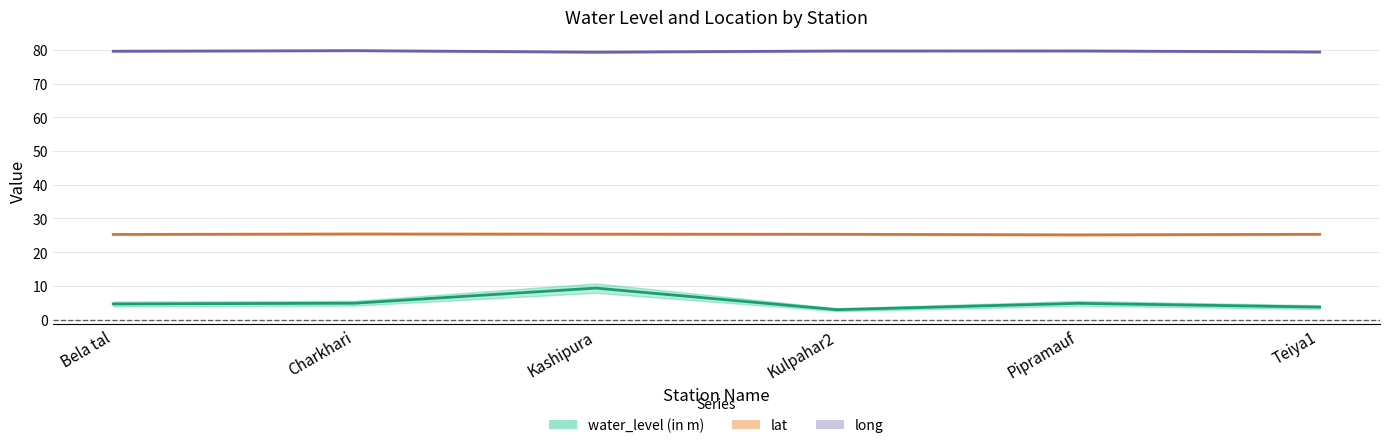

True or false: lat has more than 1 interior local peaks.

False